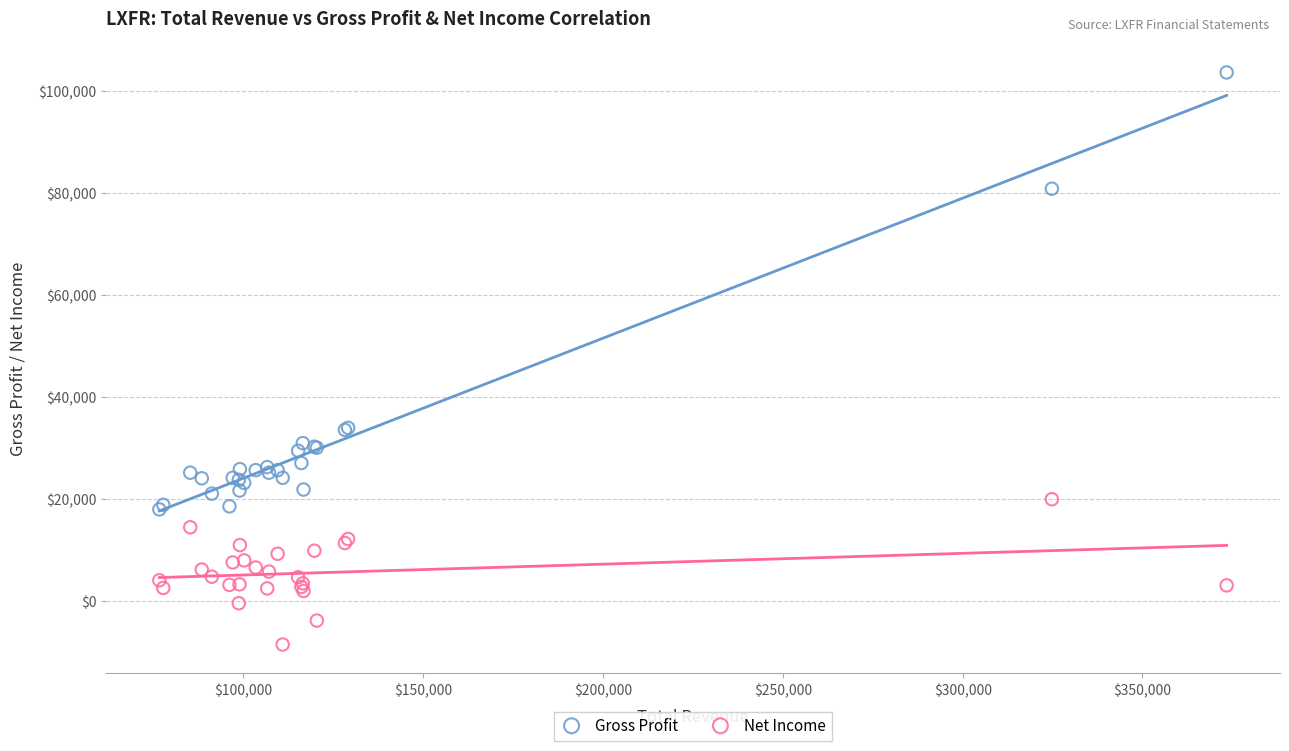

Which series contains the lowest Y value?

Net Income